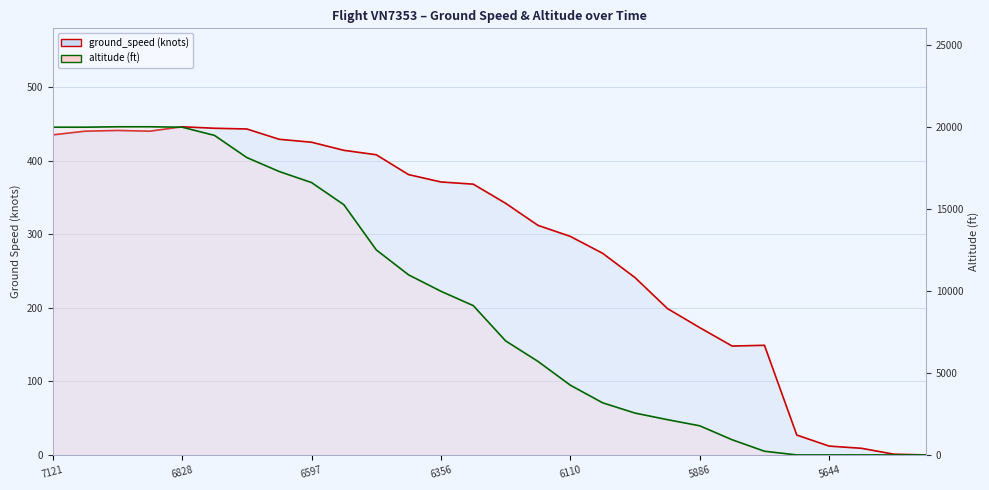

Is the value of ground_speed at 25 greater than the value of altitude at 10?

No